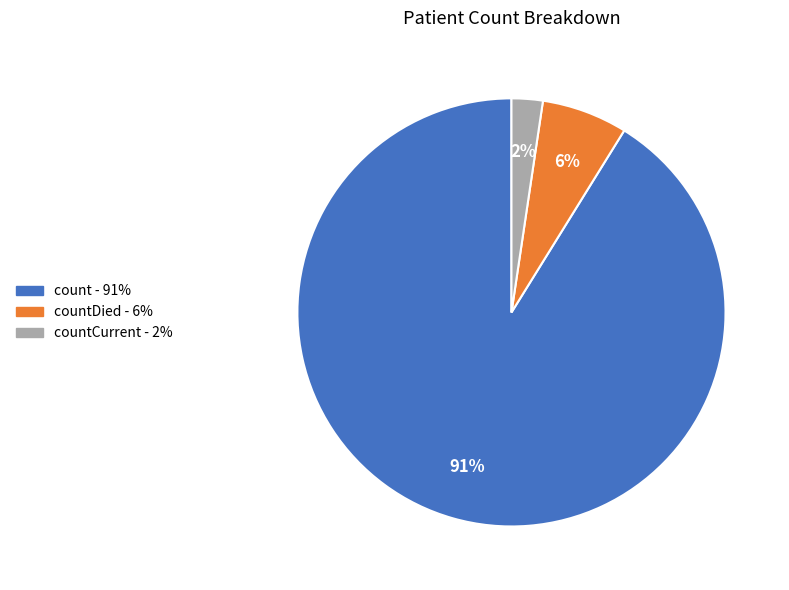

To the nearest percent, what is the average slice percentage?

33%